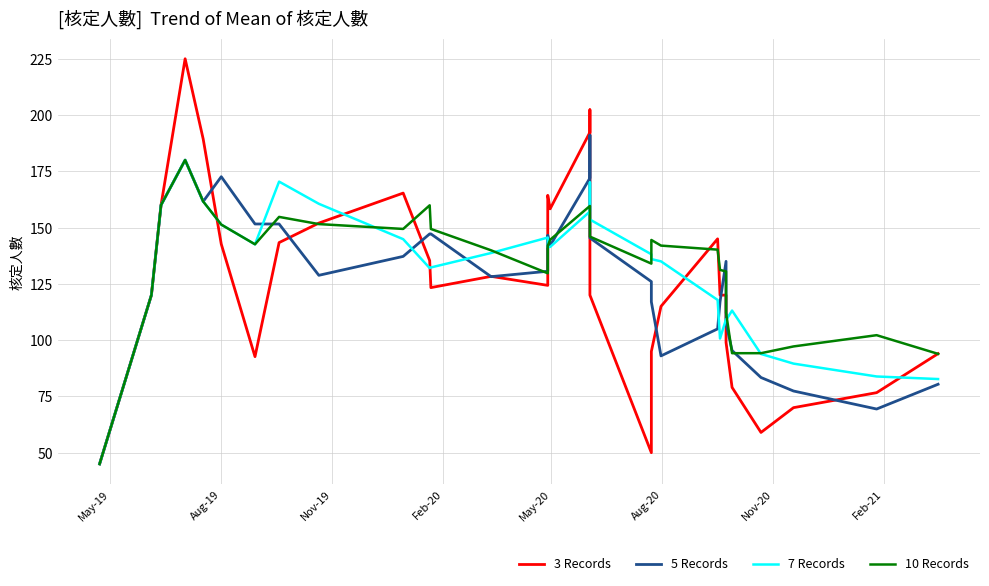

True or false: 5 Records and 7 Records cross at least once.

True